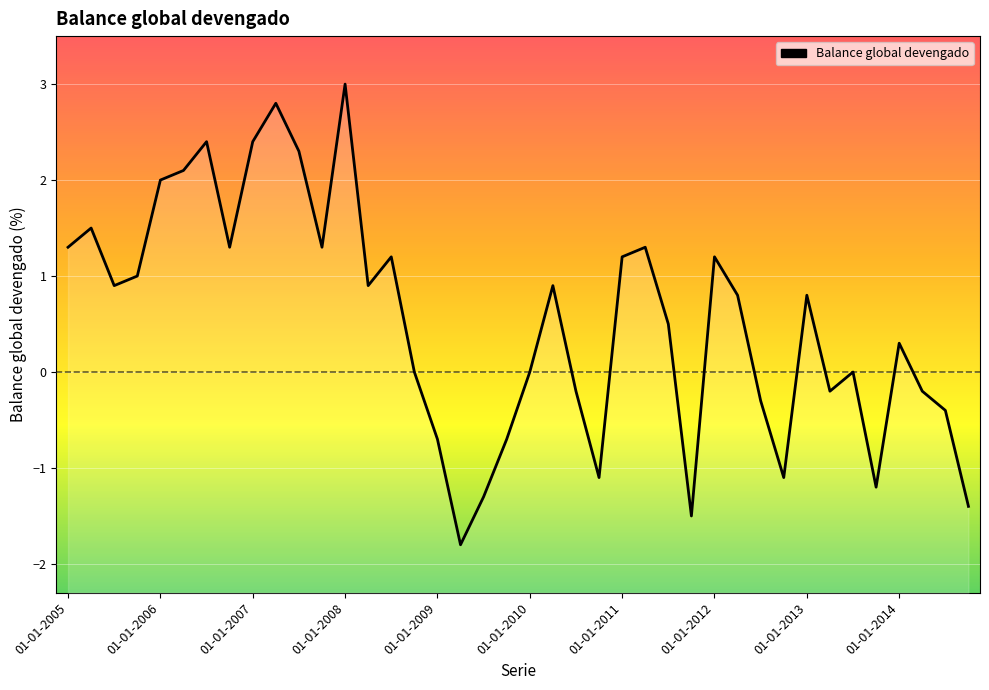

Reading right to left, extract all data points from this chart.

-1.4	-0.4	-0.2	0.3	-1.2	0.0	-0.2	0.8	-1.1	-0.3	0.8	1.2	-1.5	0.5	1.3	1.2	-1.1	-0.2	0.9	0.0	-0.7	-1.3	-1.8	-0.7	0.0	1.2	0.9	3.0	1.3	2.3	2.8	2.4	1.3	2.4	2.1	2.0	1.0	0.9	1.5	1.3